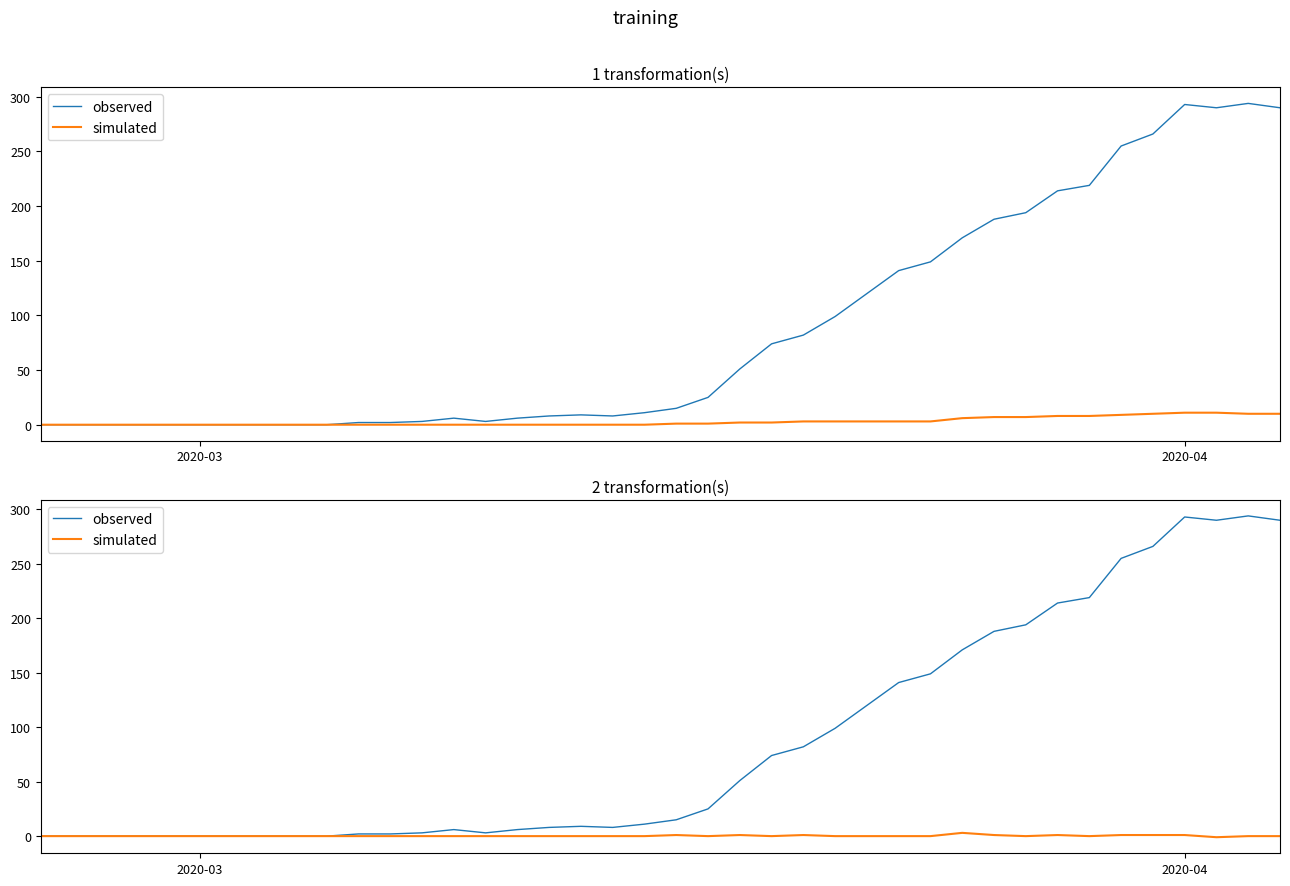

True or false: simulated and observed cross at least once.

False